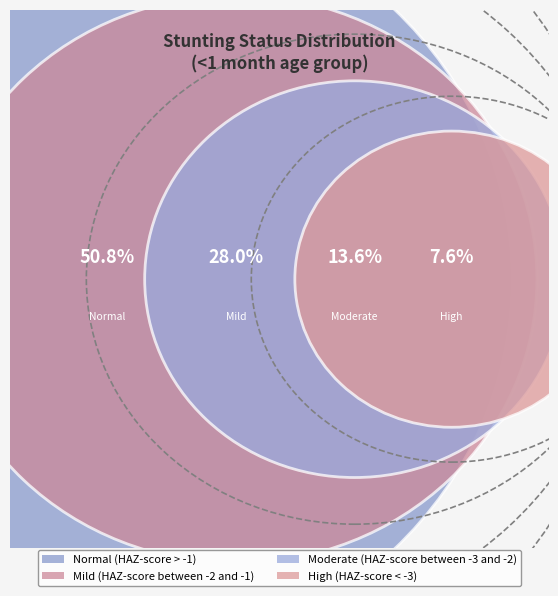

What is the smallest slice in the pie chart?

High (HAZ-score between < -3)